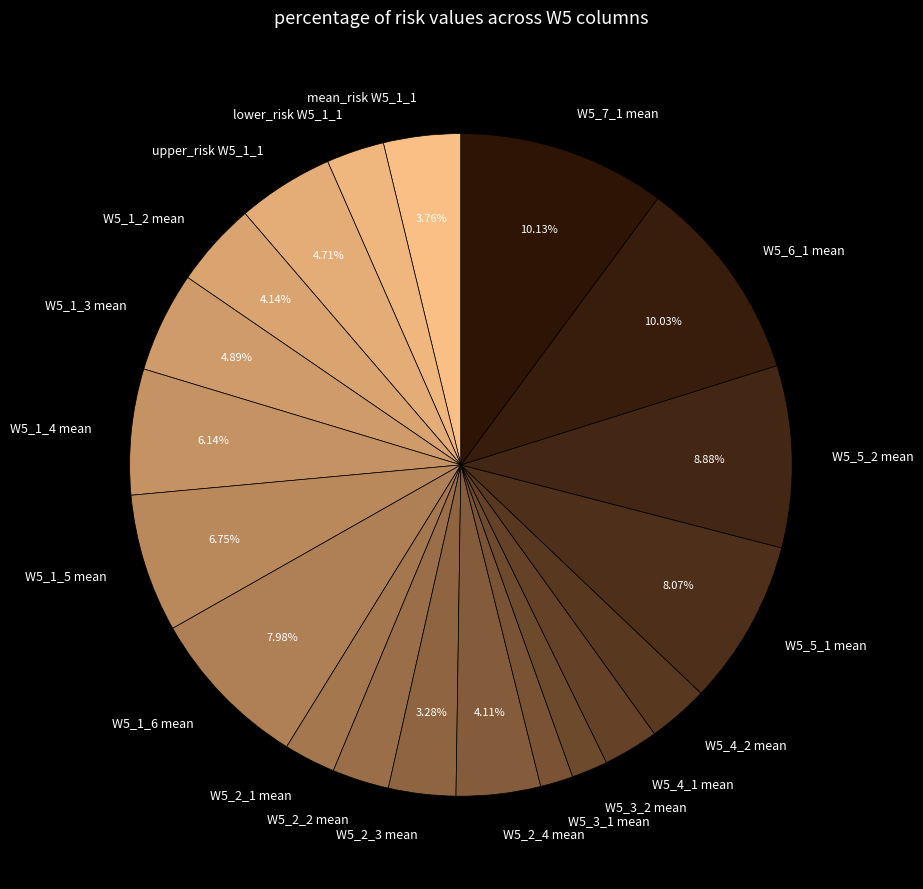

How many segments does this pie chart have?

20